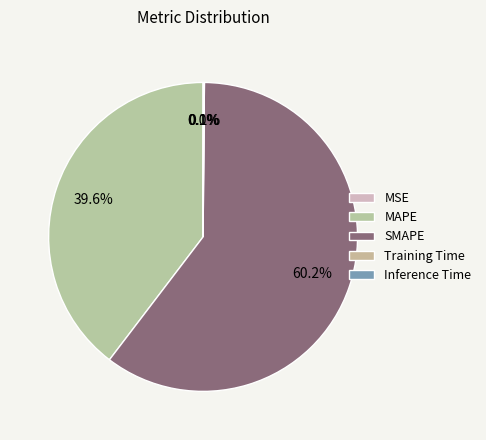

What percentage do MAPE and Training Time together represent?

39.7%